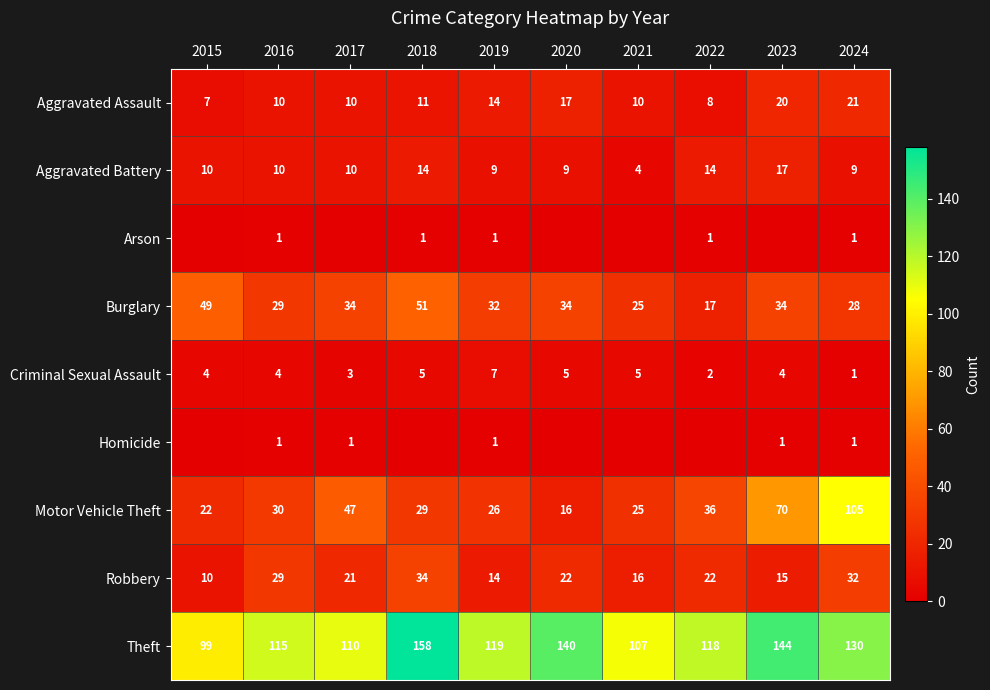

How many values in the Motor Vehicle Theft series are below 30?

5